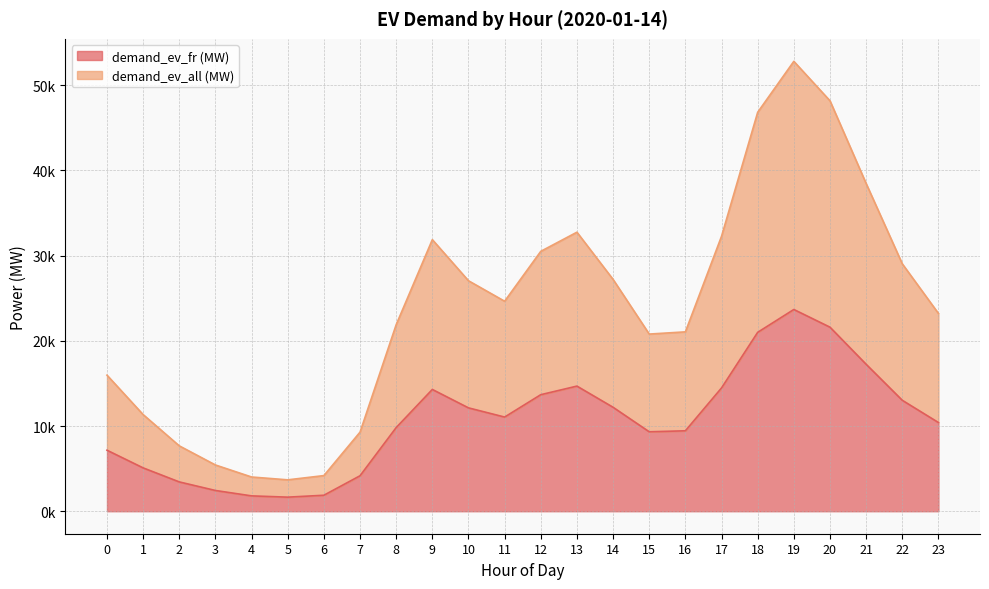

Is it true that demand_ev_fr (MW) equals 5151.4 at 2?

False